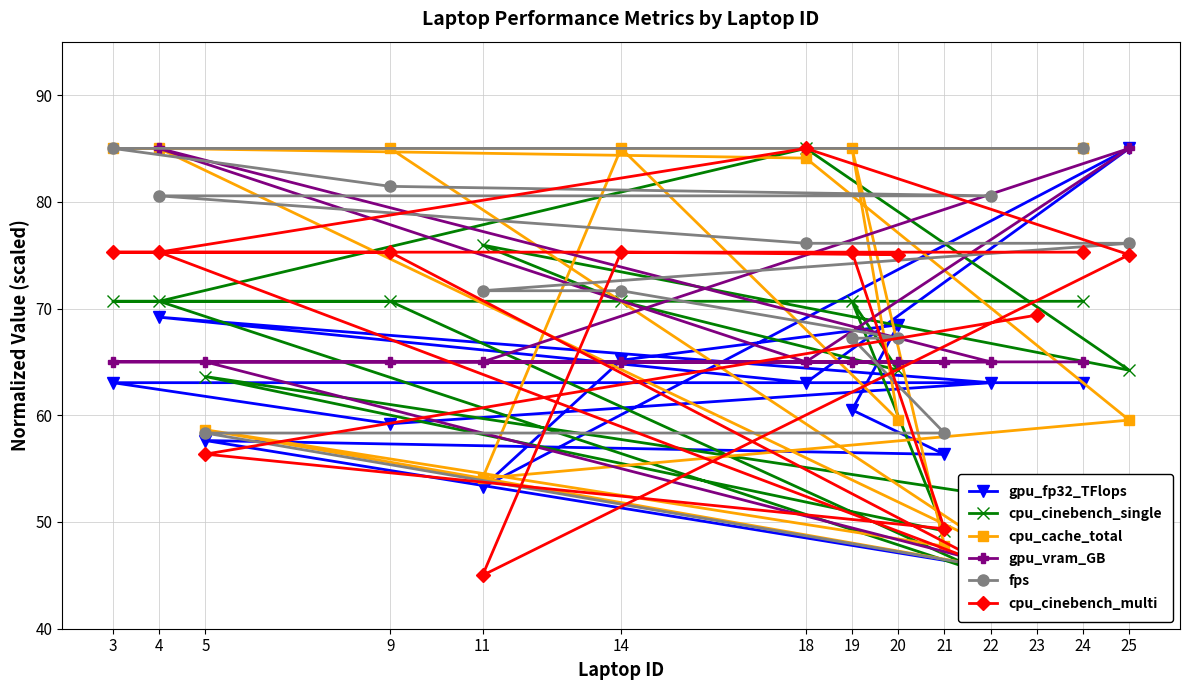

The cpu_cache_total series shows 80.0 at 23. True or false?

False